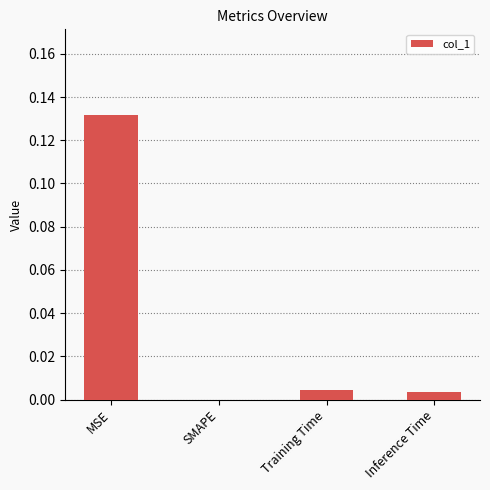

True or false: the data shows 0.2 at MSE.

False